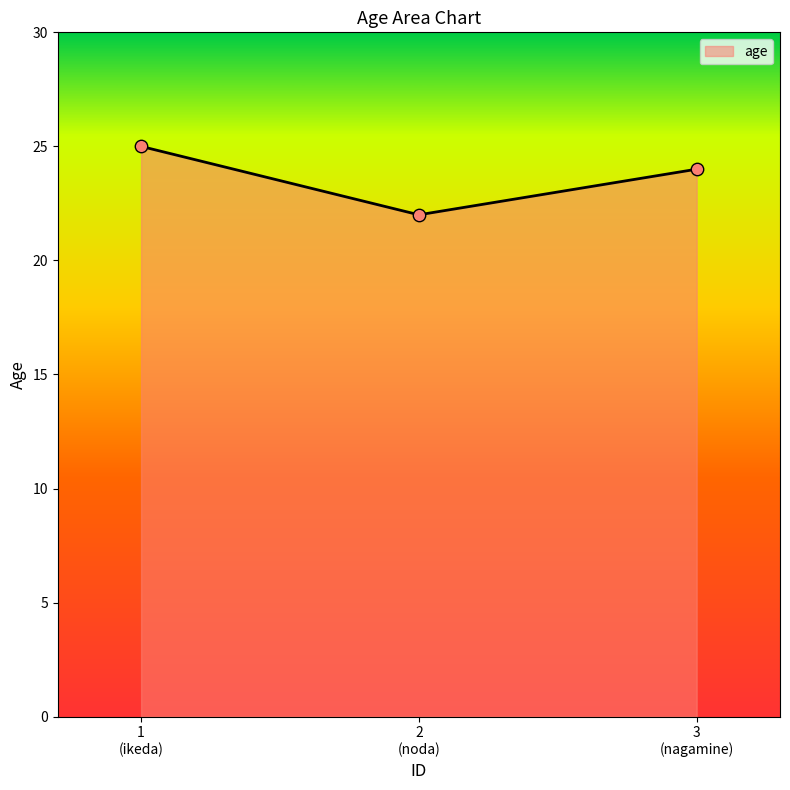

What is the difference between the maximum and minimum values?

3